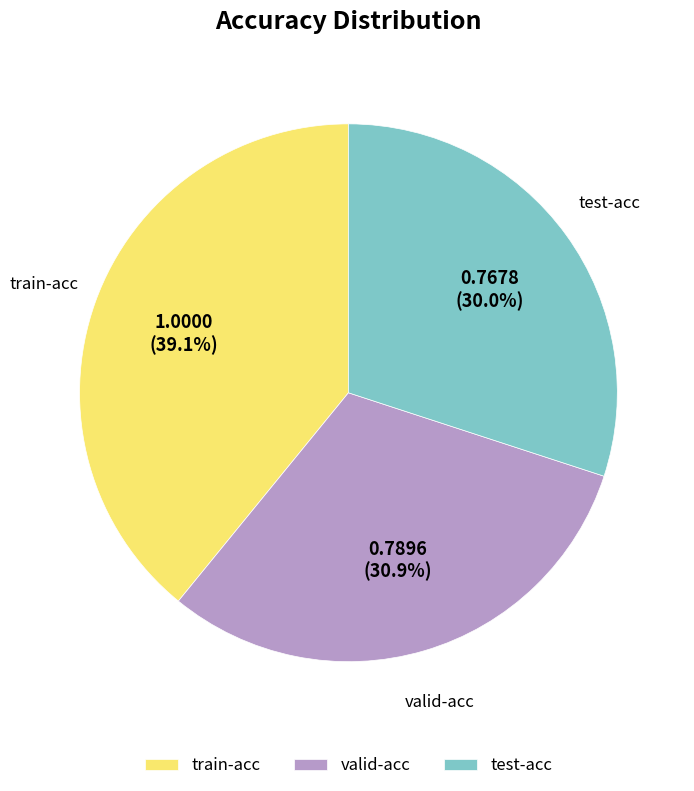

Is train-acc the majority of the pie?

No